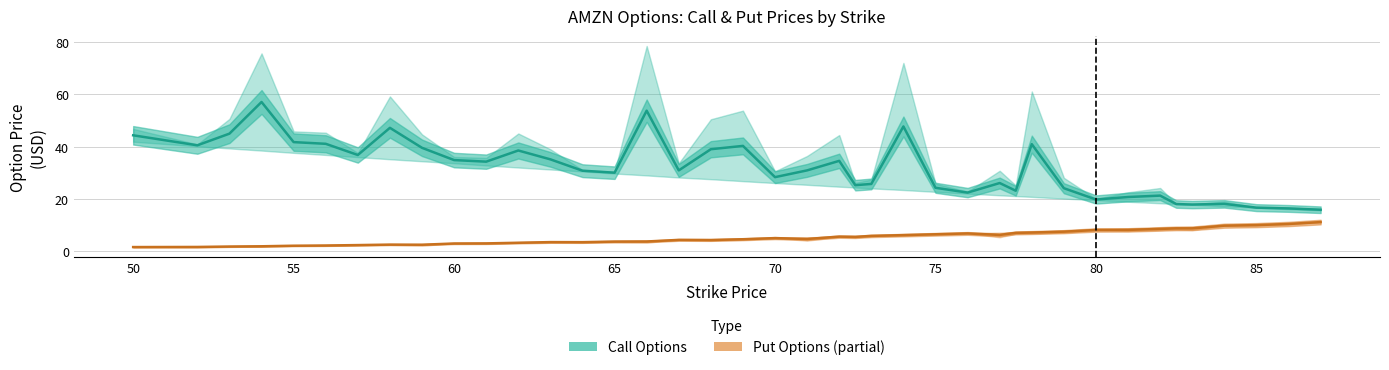

List the series in order of their overall mean, lowest first.

Put Options (mid), Call Options (mid)